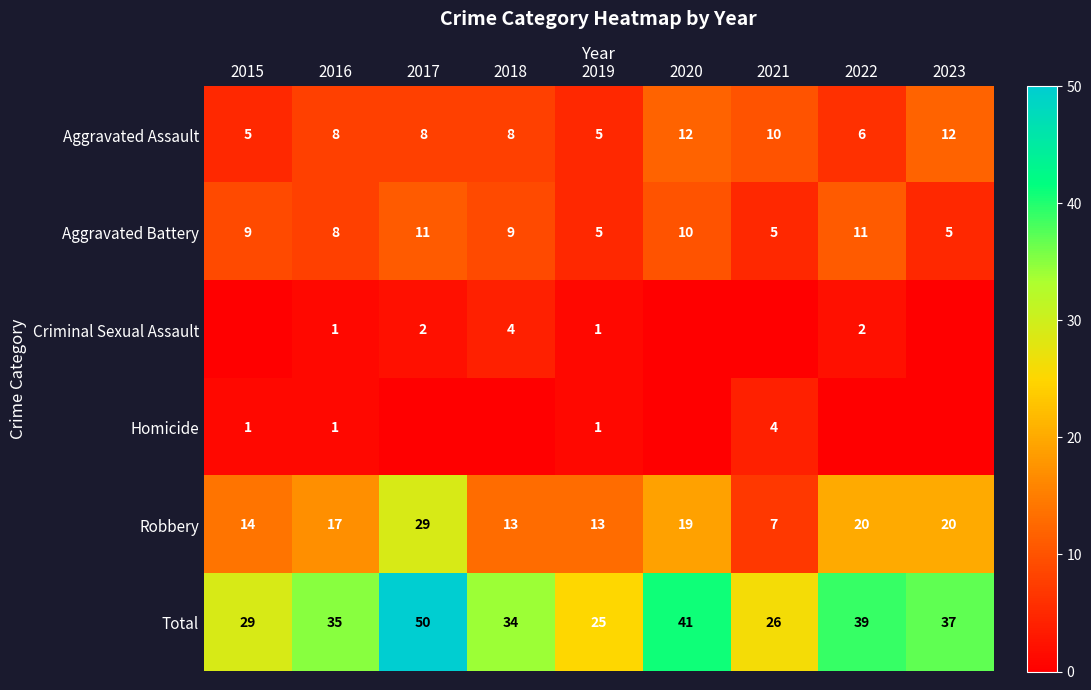

Read the Total value at 2018.

34